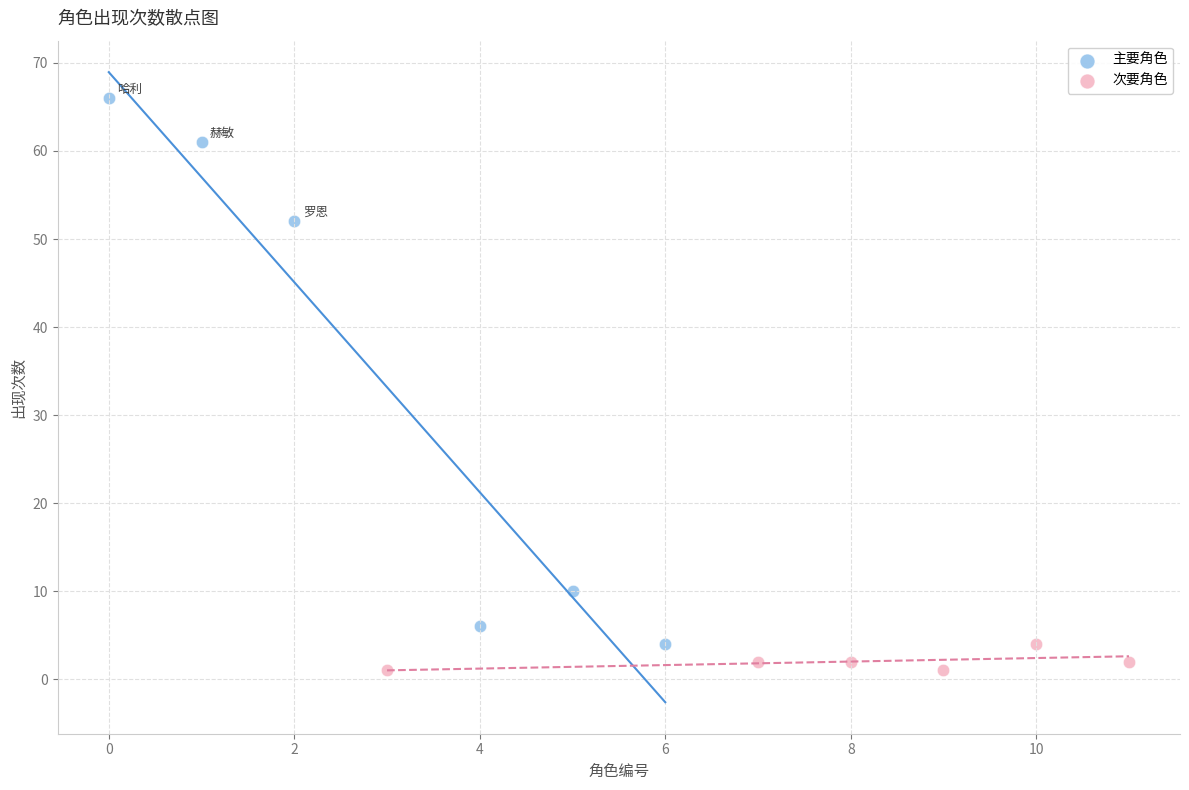

Which series has the largest Y range (max minus min)?

主要角色